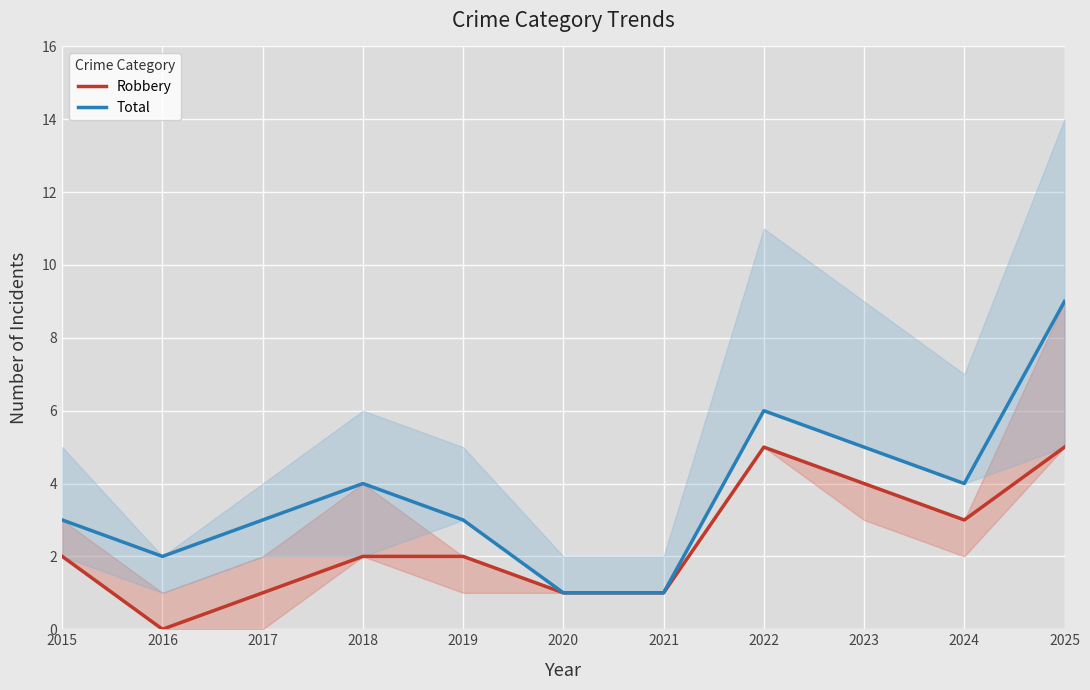

Which category has the lowest value in the Total series?

2020